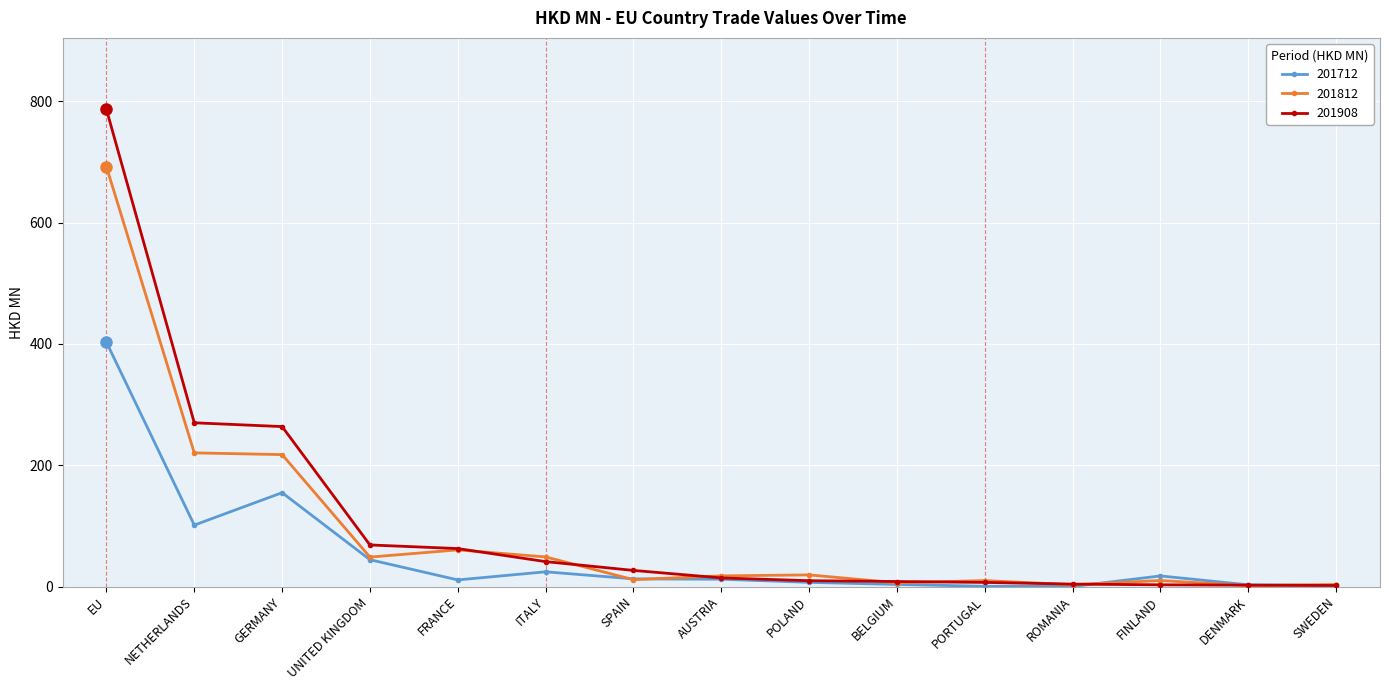

What is the sum of all 201712 values?

796.6